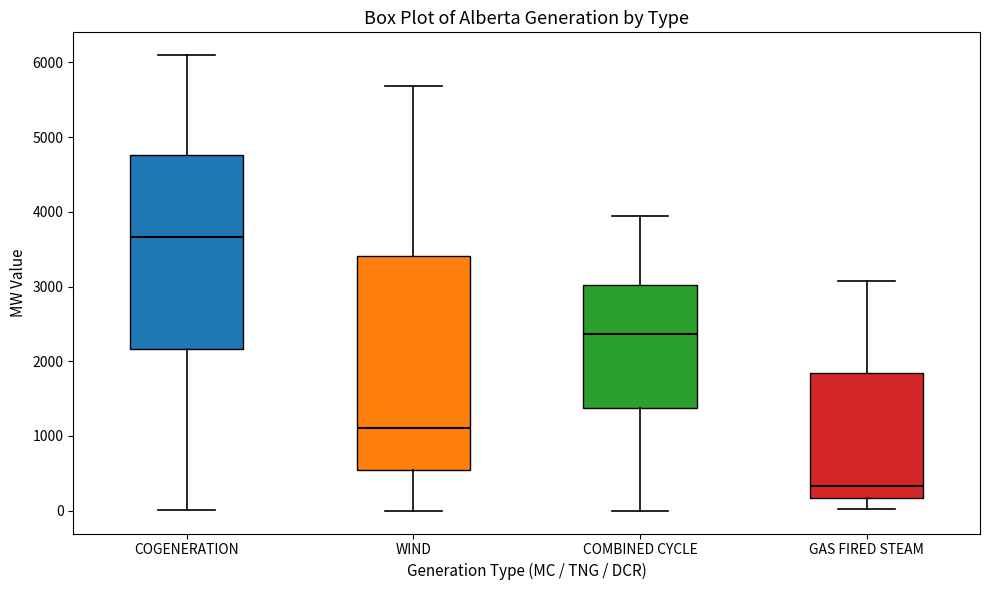

Which box's median line is the highest?

COGENERATION